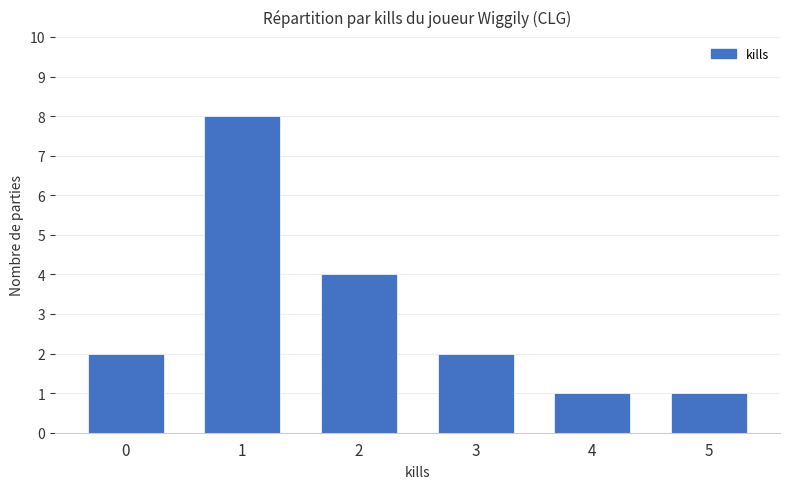

At which category does the chart reach its peak across all series?

1